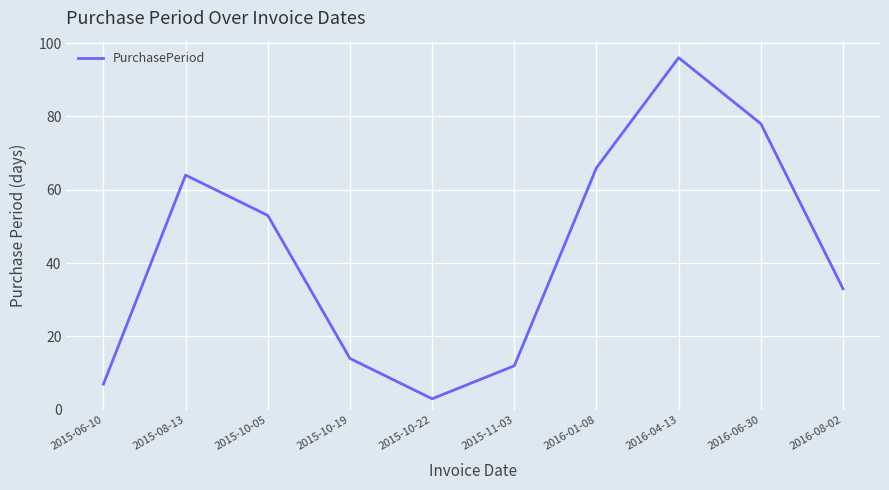

Reading left to right, what are all the values shown in this chart?

7	64	53	14	3	12	66	96	78	33